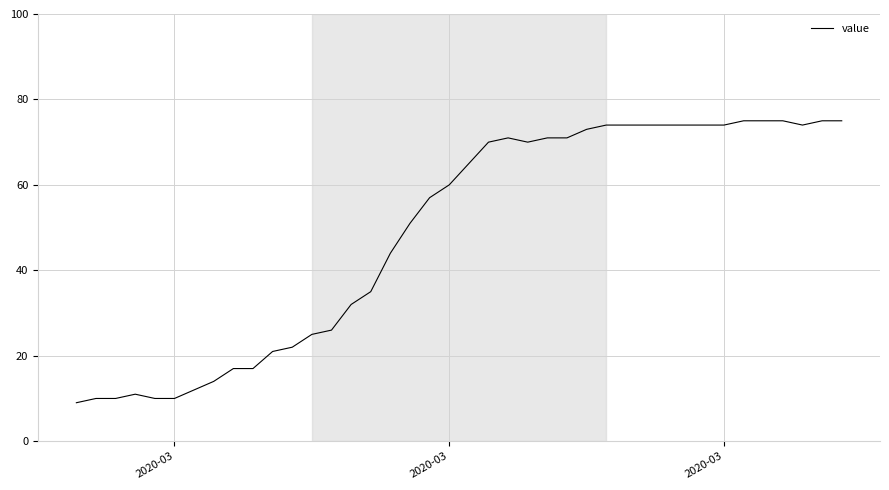

What is the difference between the maximum and minimum values?

66